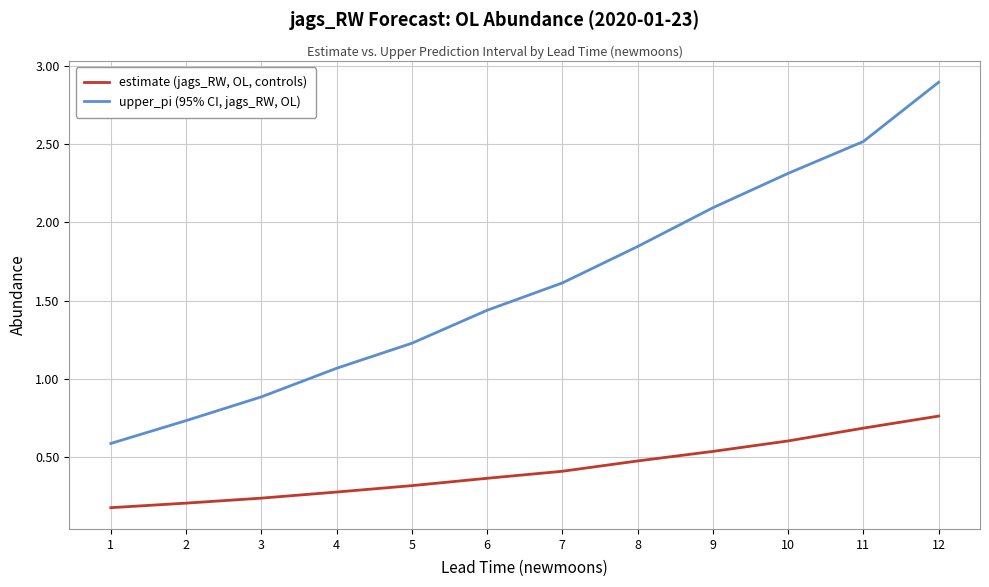

At which label is upper_pi (95% CI, jags_RW, OL) closest to 1?

4